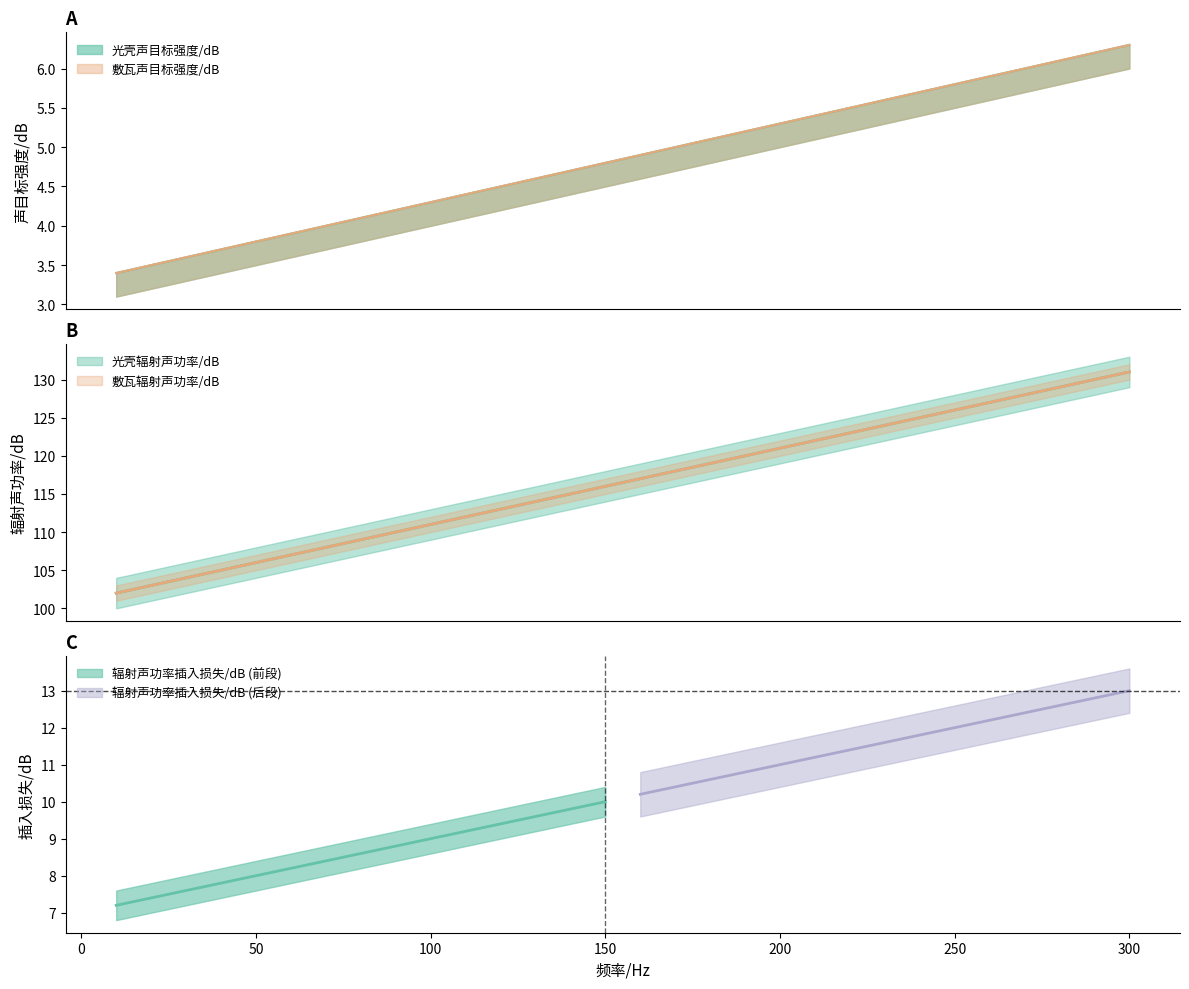

At which category is the sum across all series the highest?

300